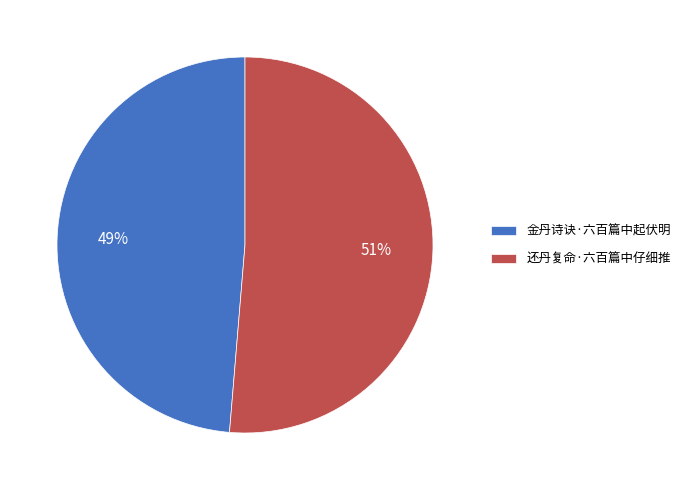

Count the number of slices in the pie.

2